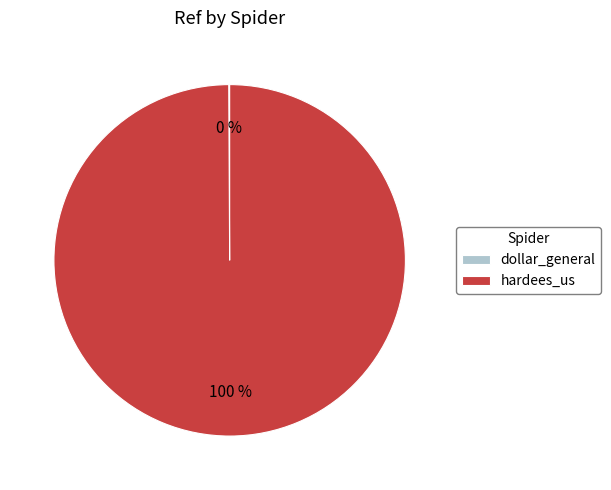

To the nearest percent, what is the average slice percentage?

50%